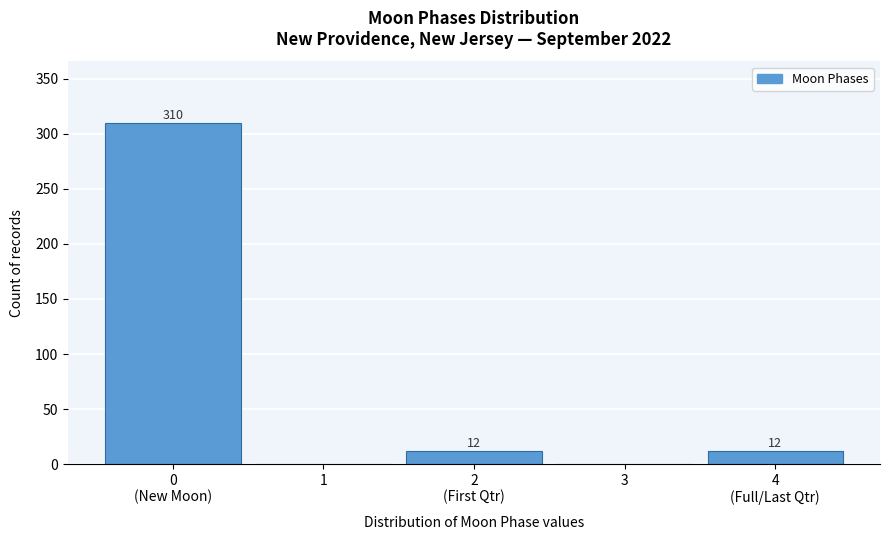

What is the sum of all values?

334